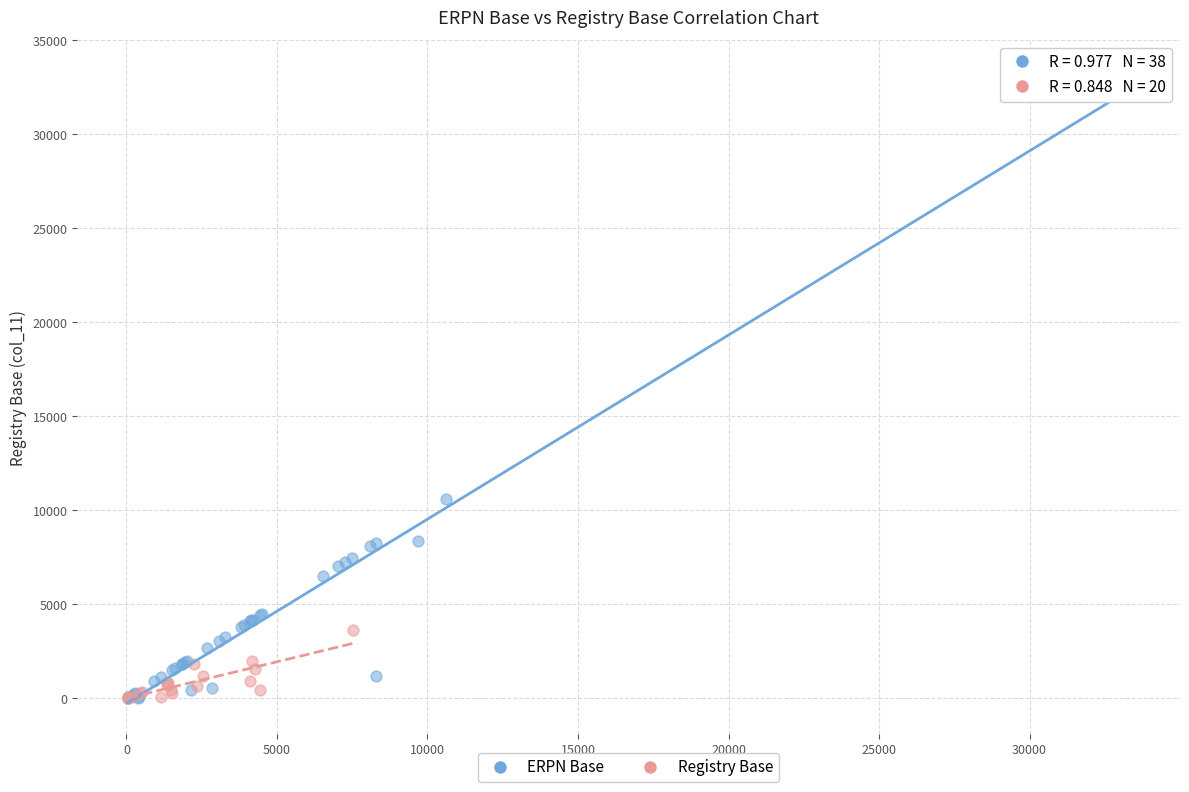

Which series contains the highest Y value?

ERPN Base